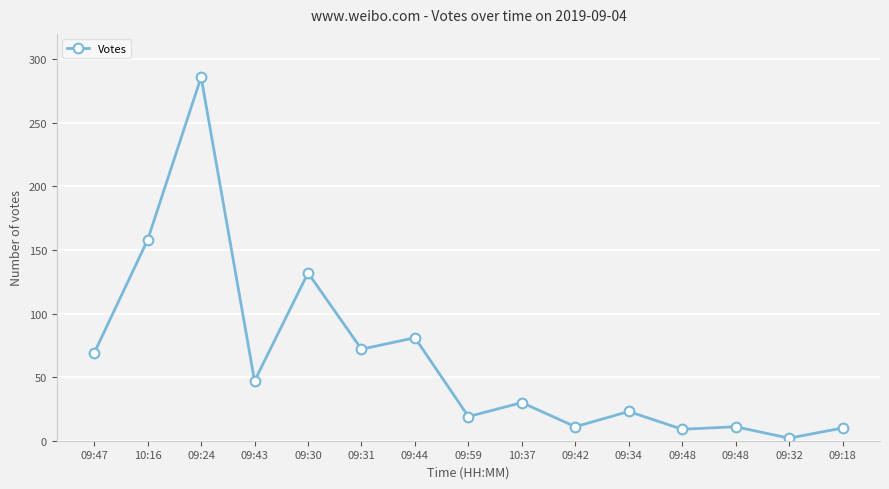

True or false: the data shows 20 at 09:48.

False